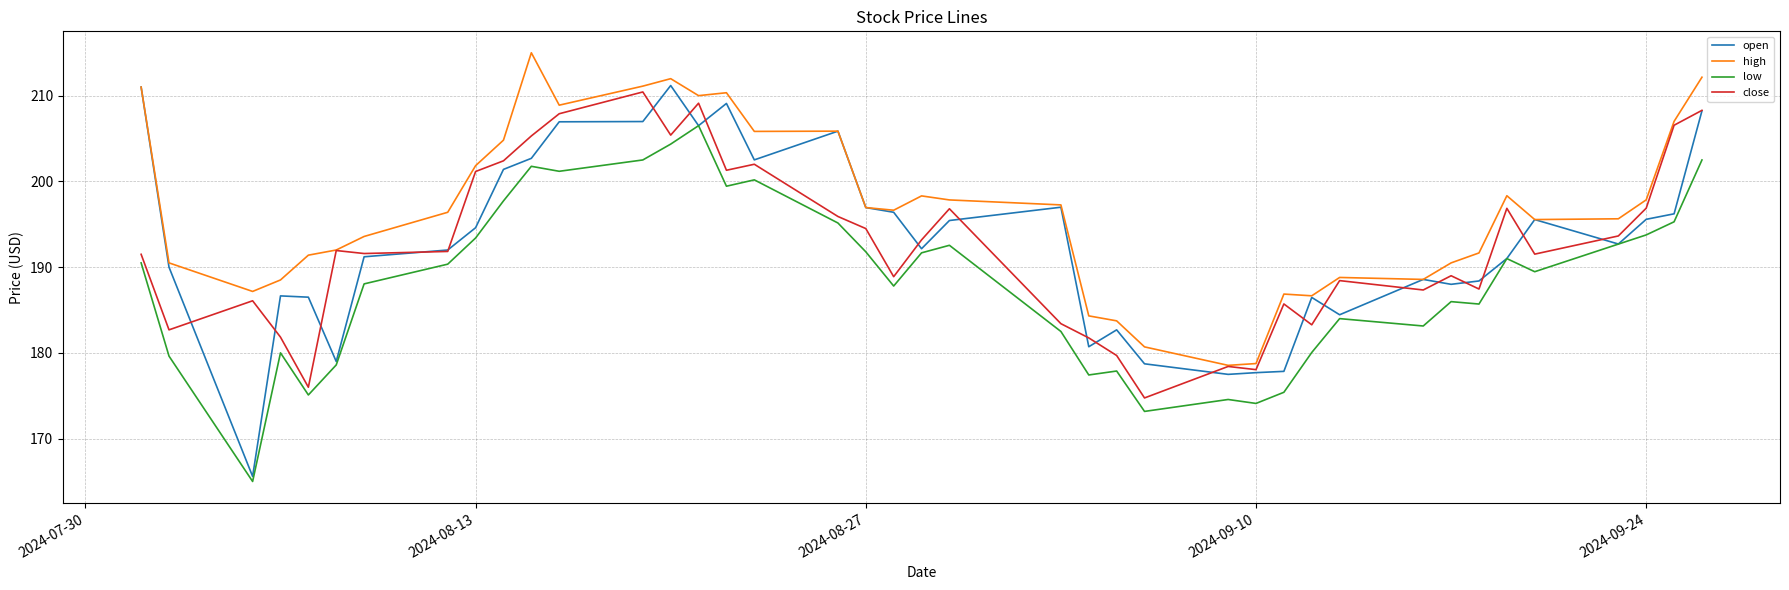

What are all the series names shown in the legend?

open, high, low, close